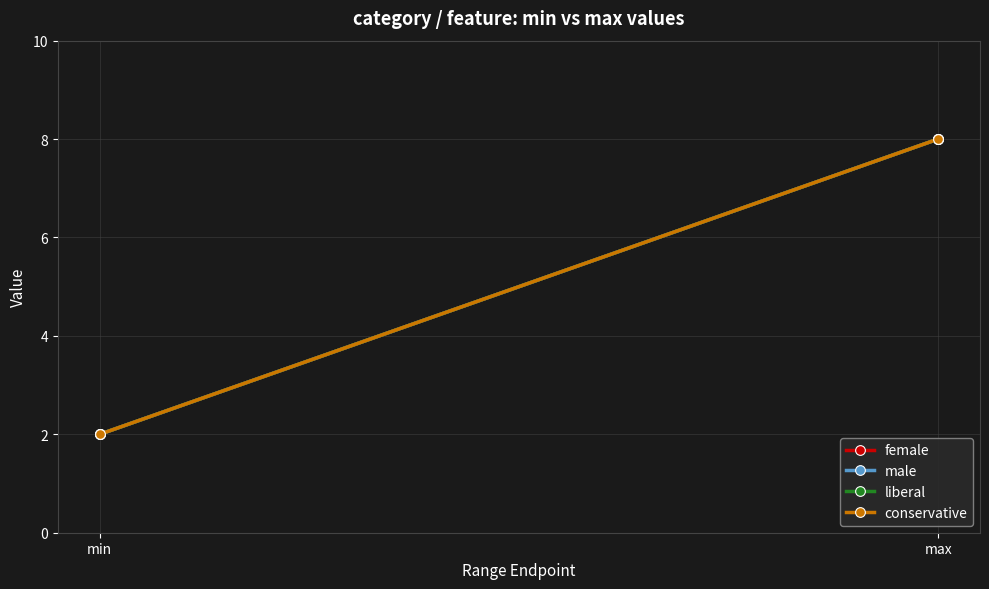

How many data points does each series have?

2